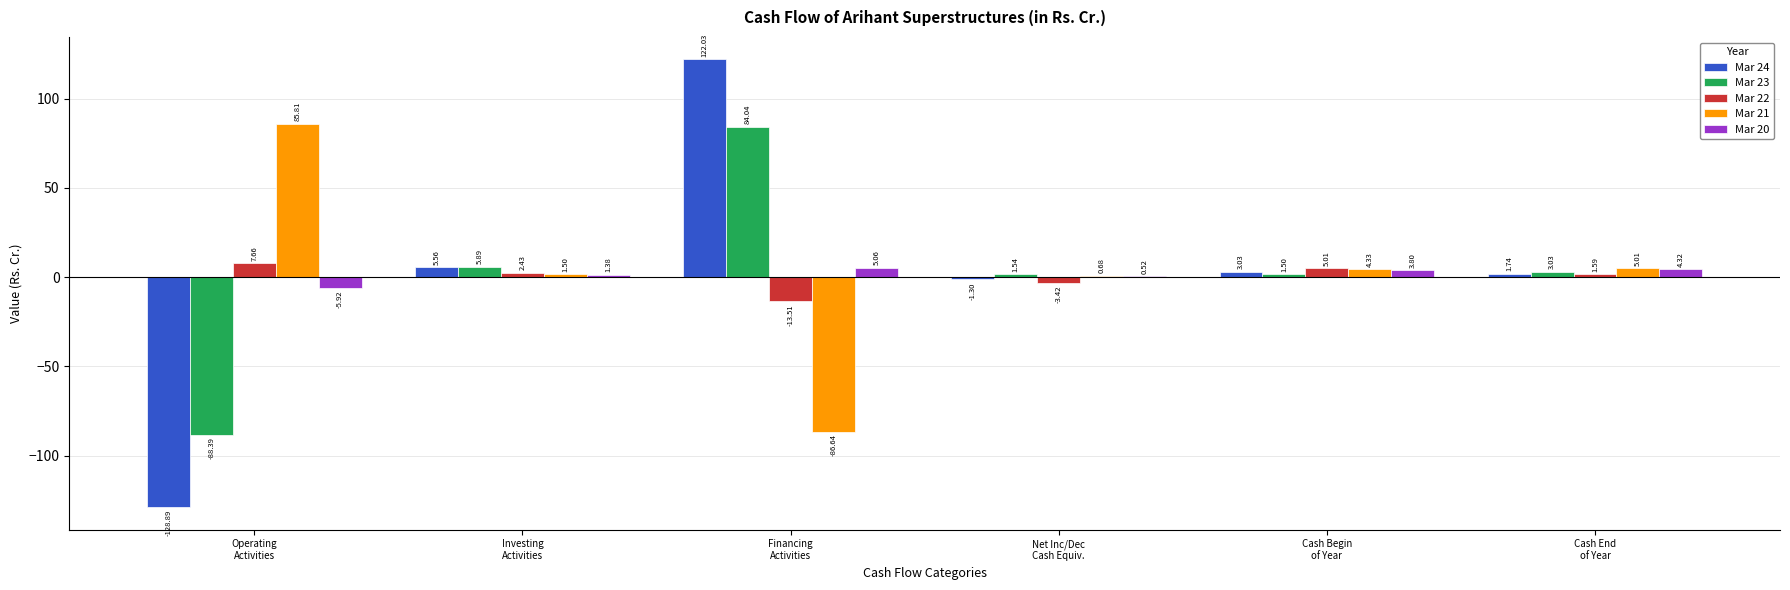

What are all the series names shown in the legend?

Mar 24, Mar 23, Mar 22, Mar 21, Mar 20